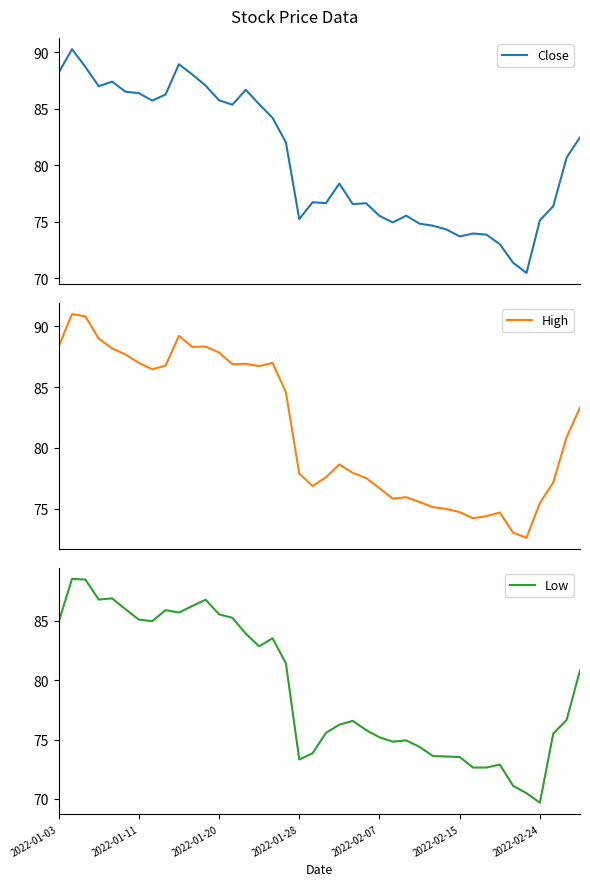

The High series shows 124.9 at 37. True or false?

False